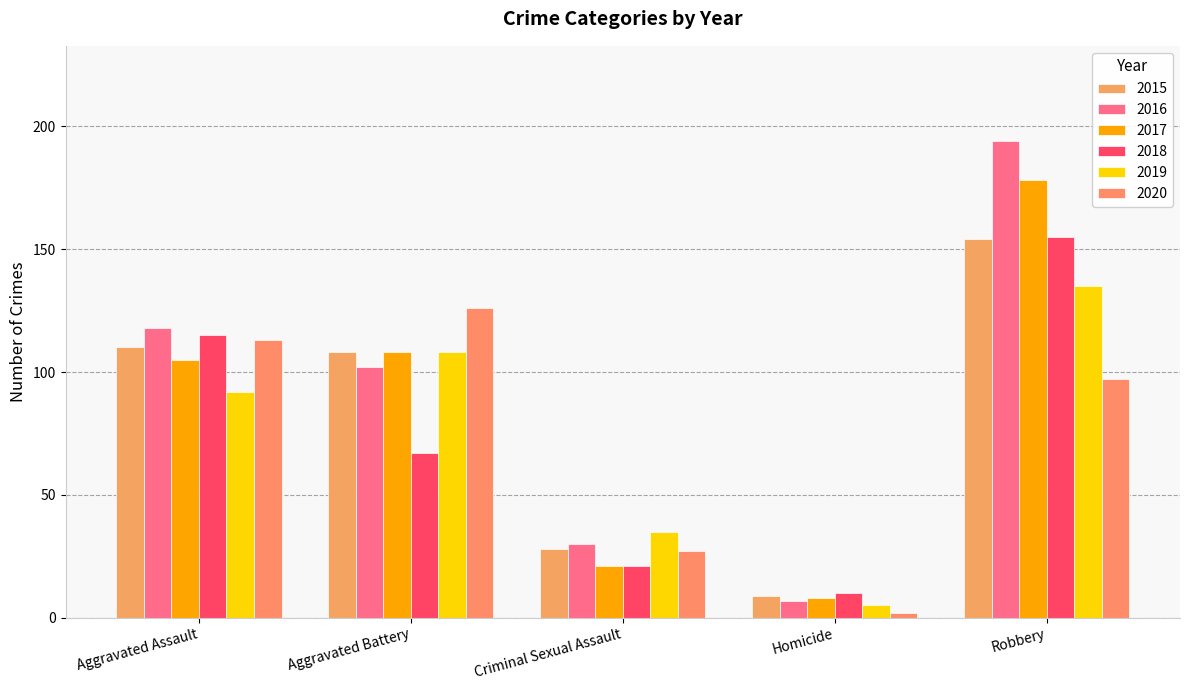

At which category is the sum across all series the highest?

Robbery